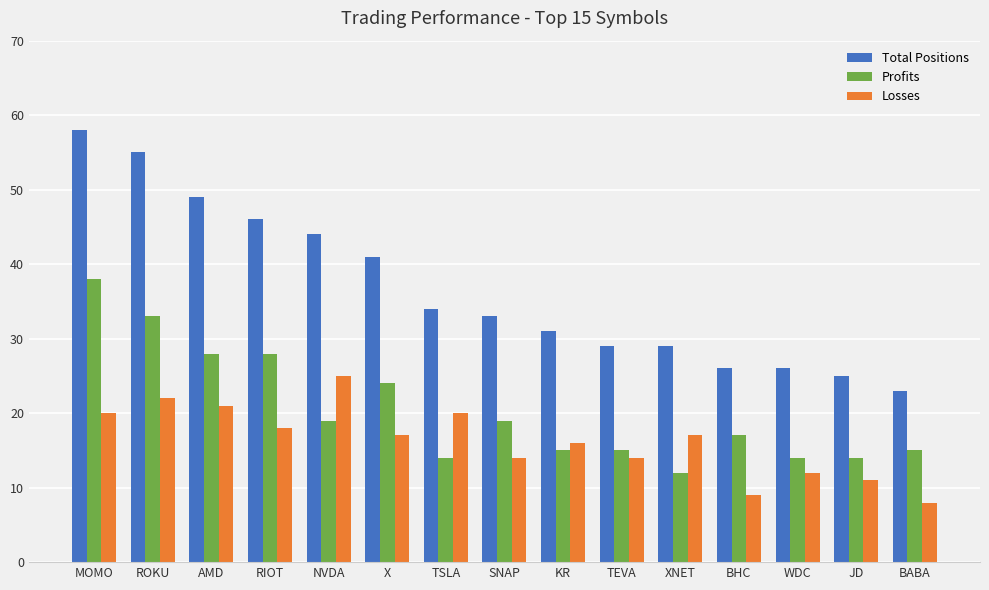

What is the label of the 9th bar from the left?

KR